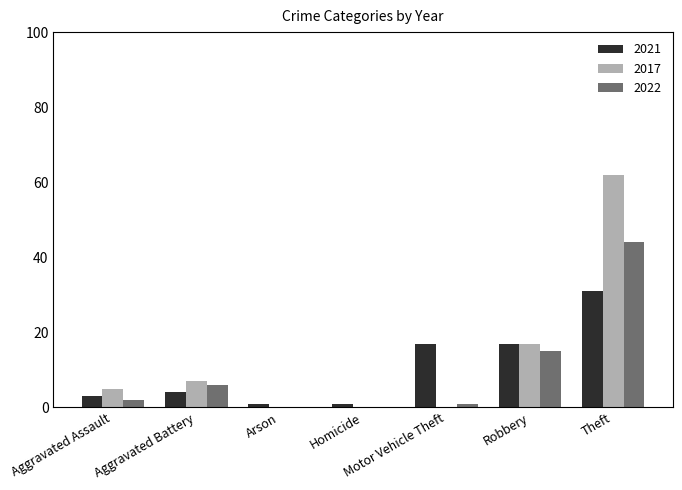

Reading left to right, list all the values displayed in this chart.

2021: 3	4	1	1	17	17	31
2017: 5	7	0	0	0	17	62
2022: 2	6	0	0	1	15	44